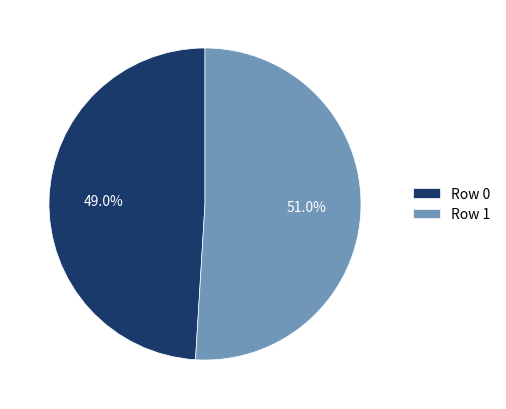

Does Row 0 account for over 50% of the chart?

No